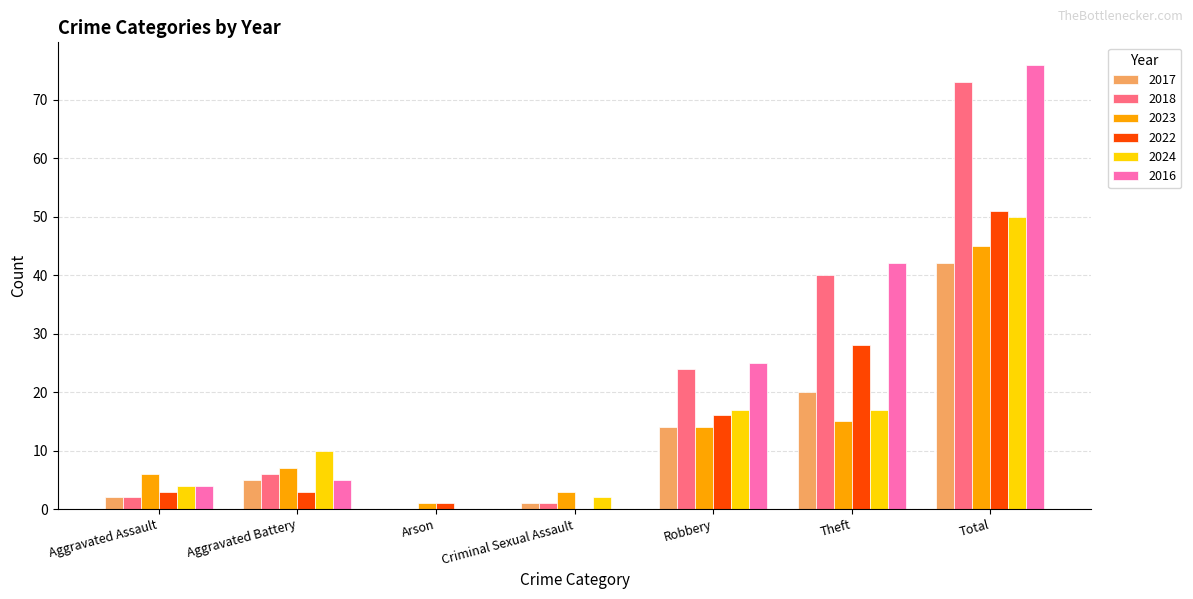

How many positive values does the 2017 series have?

6